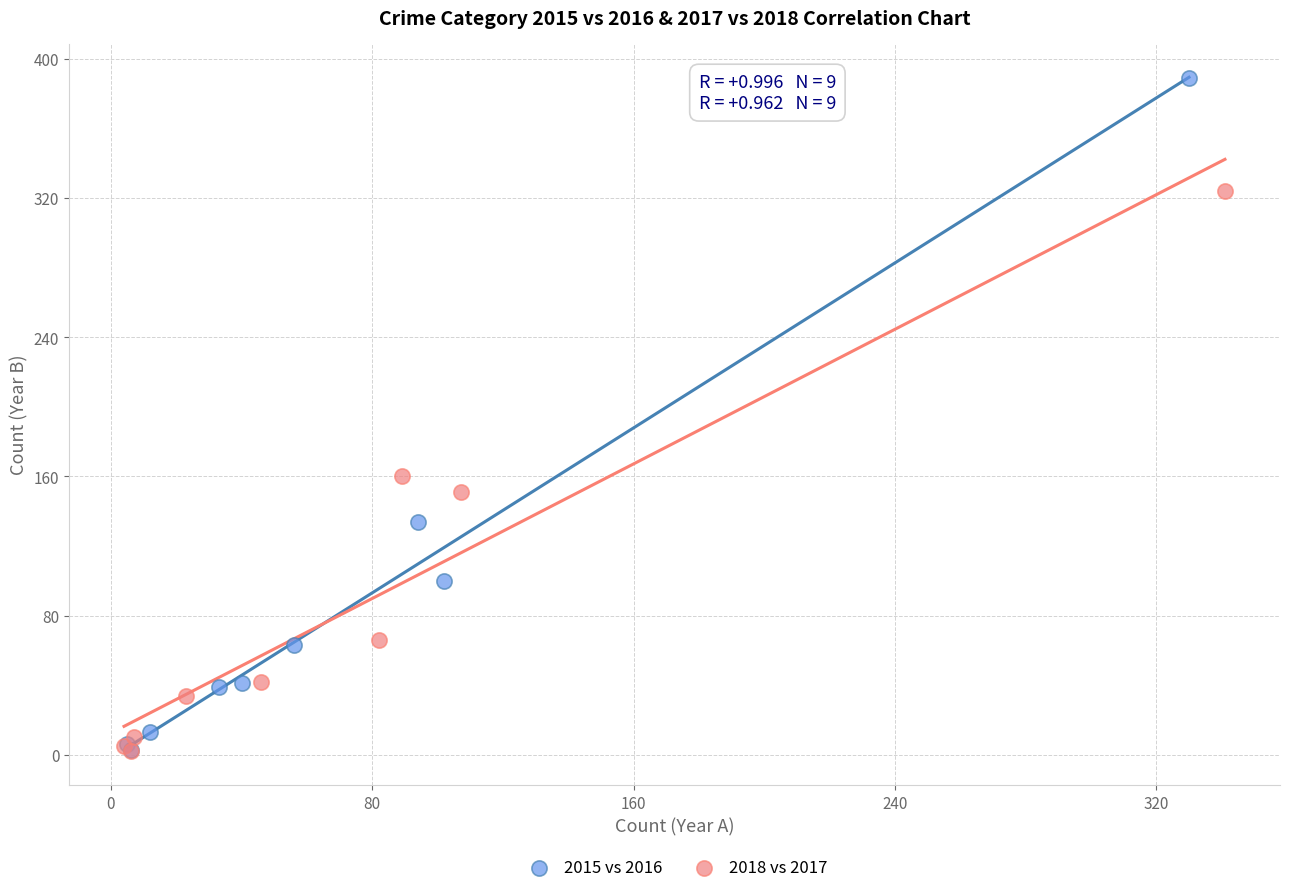

Which series reaches the maximum Y coordinate?

2015 vs 2016